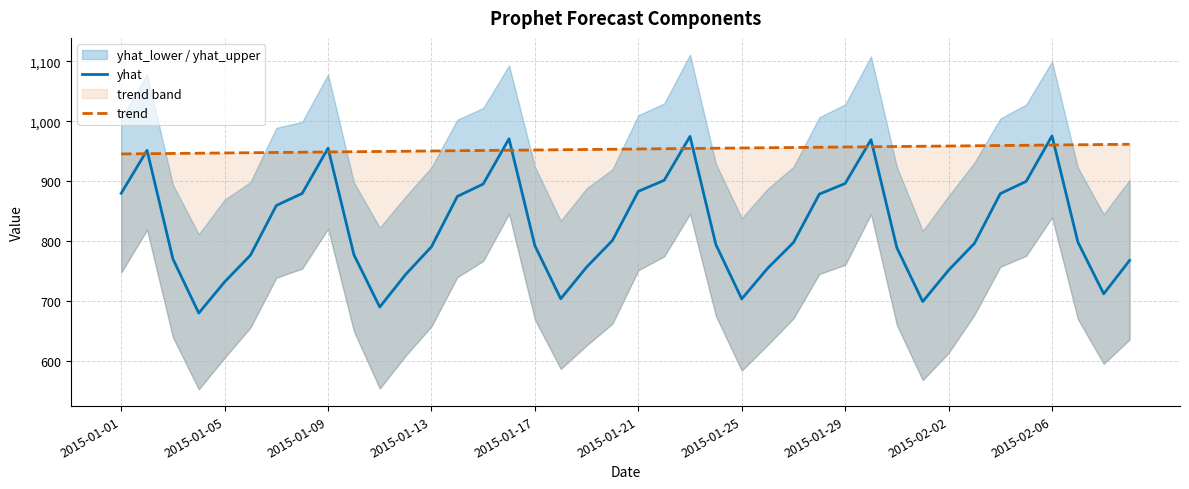

The value of yhat at 2015-02-02 is 382.9. True or false?

False